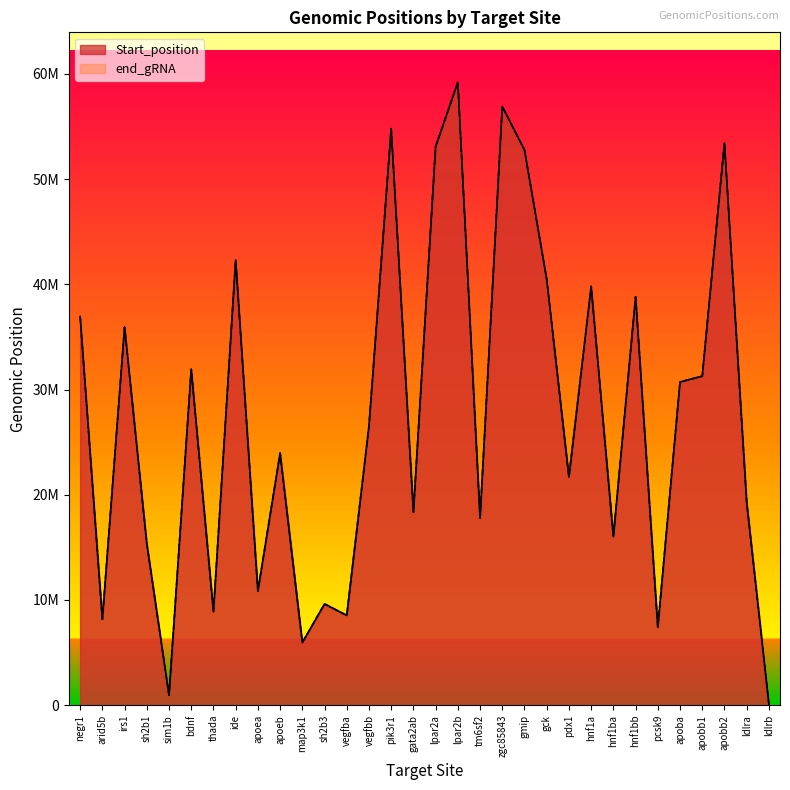

Is the value of end_gRNA at apoea greater than the value of Start_position at gck?

No